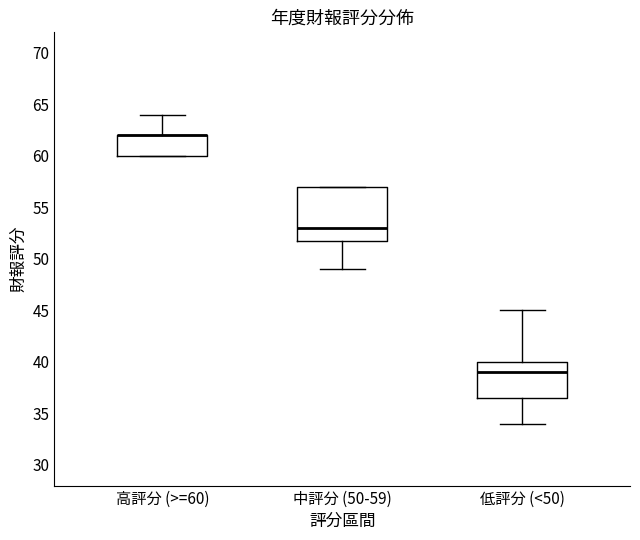

Reading left to right, transcribe this box plot: for each box, give where its median line is, the range the box spans, and where its two whiskers end, as read against the y-axis. The values are not printed on the chart, so give them approximately, as read against the axis.

高評分 (>=60): median 62.0 (drawn on the box's upper edge), box 60.0 to 62.0, whiskers 60.0 to 64.0
中評分 (50-59): median 53.0, box 52.0 to 57.0, whiskers 49.0 to 57.0
低評分 (<50): median 39.0, box 36.5 to 40.0, whiskers 34.0 to 45.0